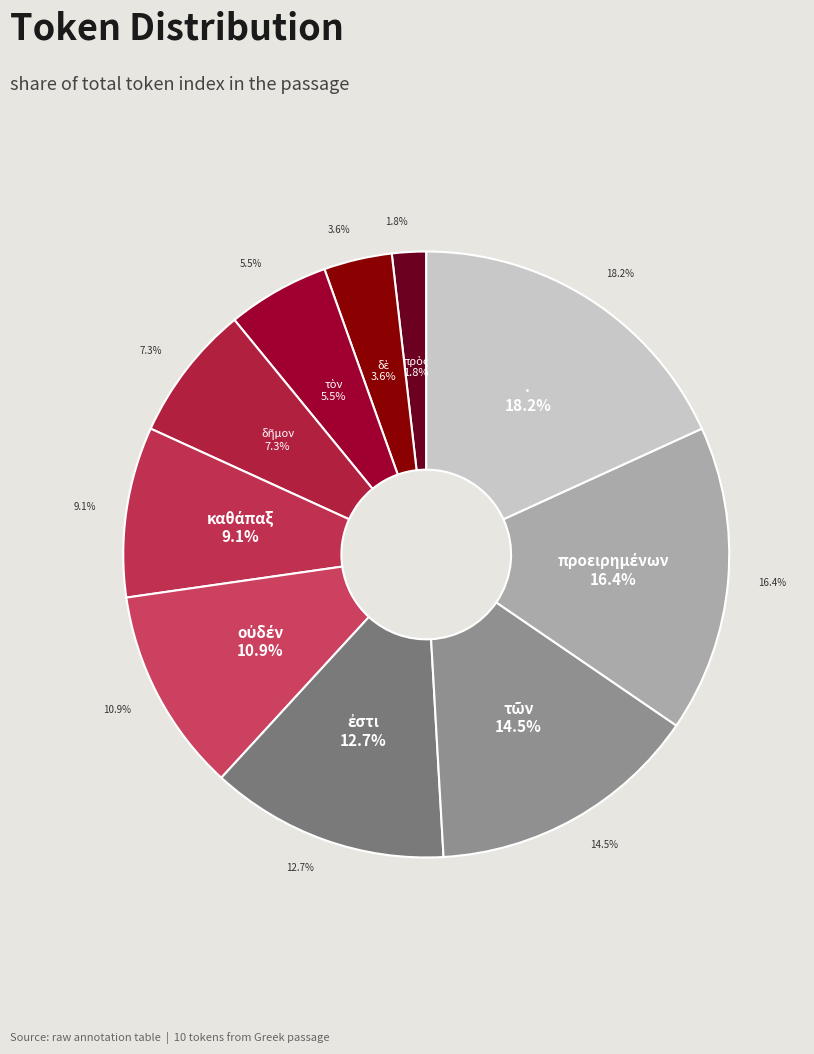

To the nearest percent, what is the average slice percentage?

10%